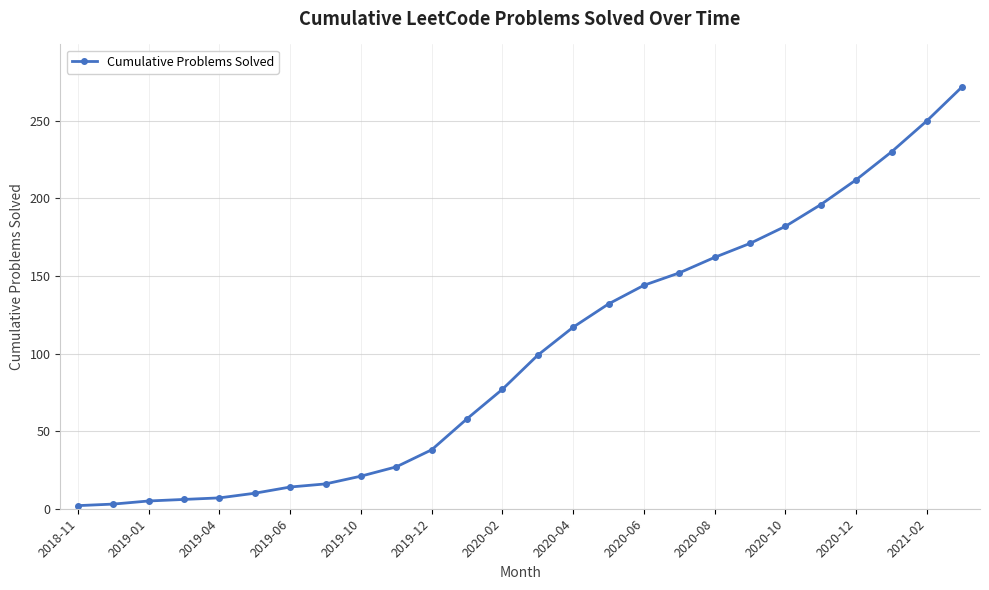

What is the difference between the maximum and minimum values?

270